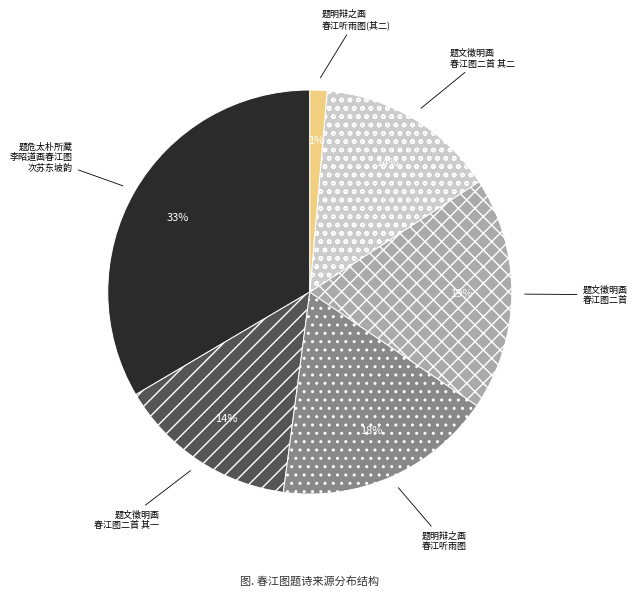

To the nearest percent, what is the difference between the largest and smallest slice percentages?

32%